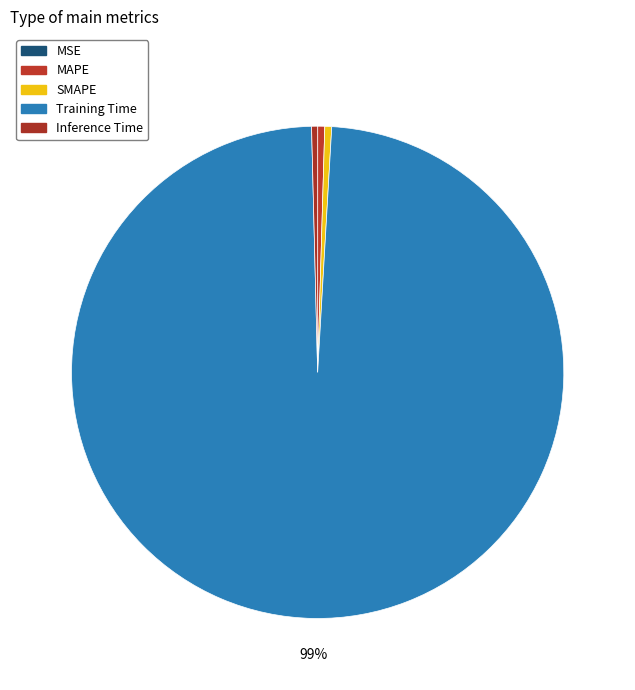

What is the largest slice in the pie chart?

Training Time